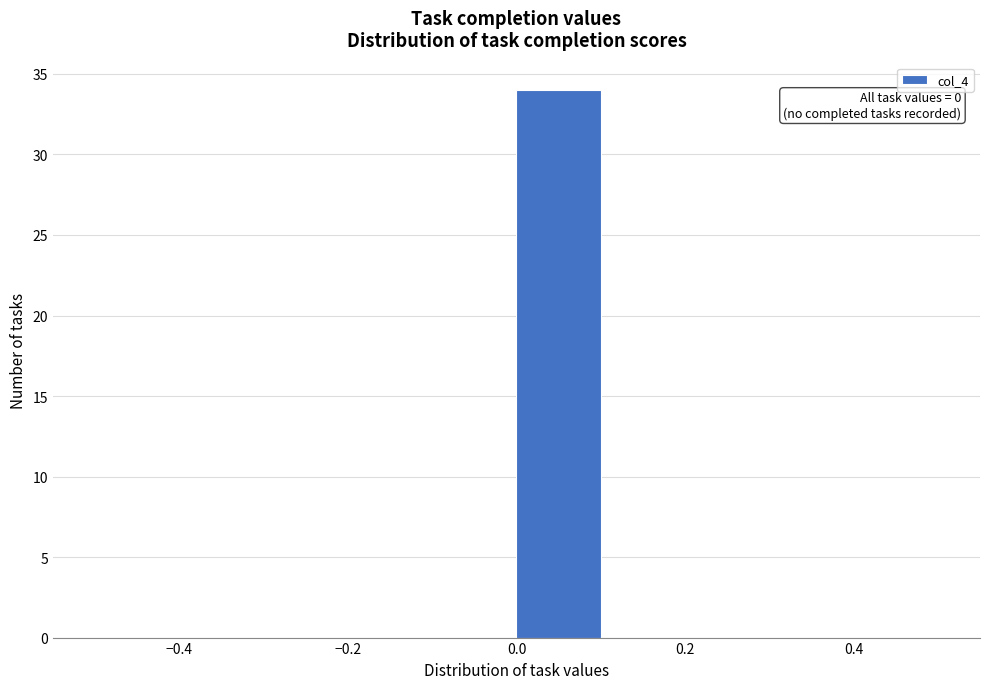

Which range on the x-axis has the tallest bar?

0.0 to 0.1